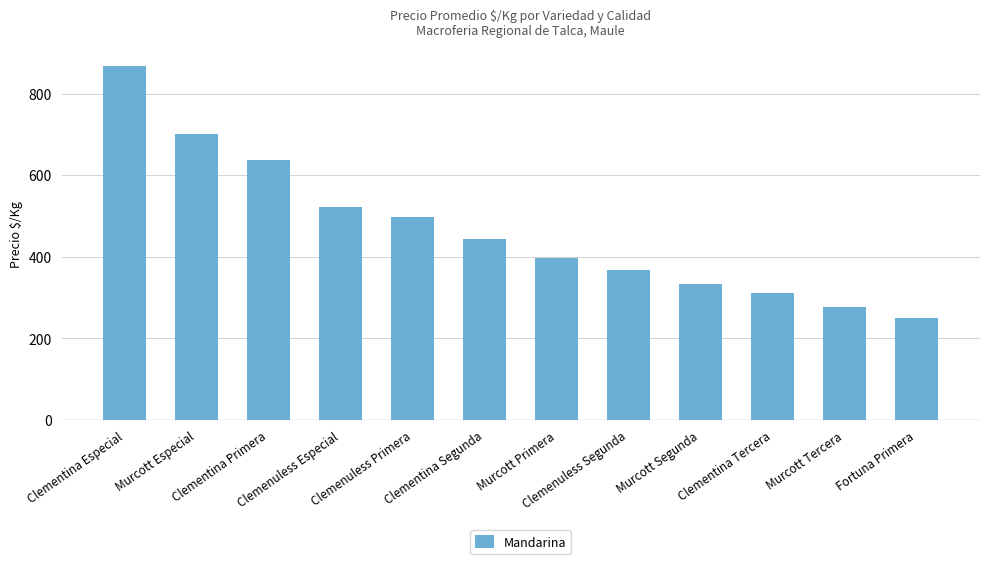

Which label corresponds to the largest value in the chart?

Clementina Especial